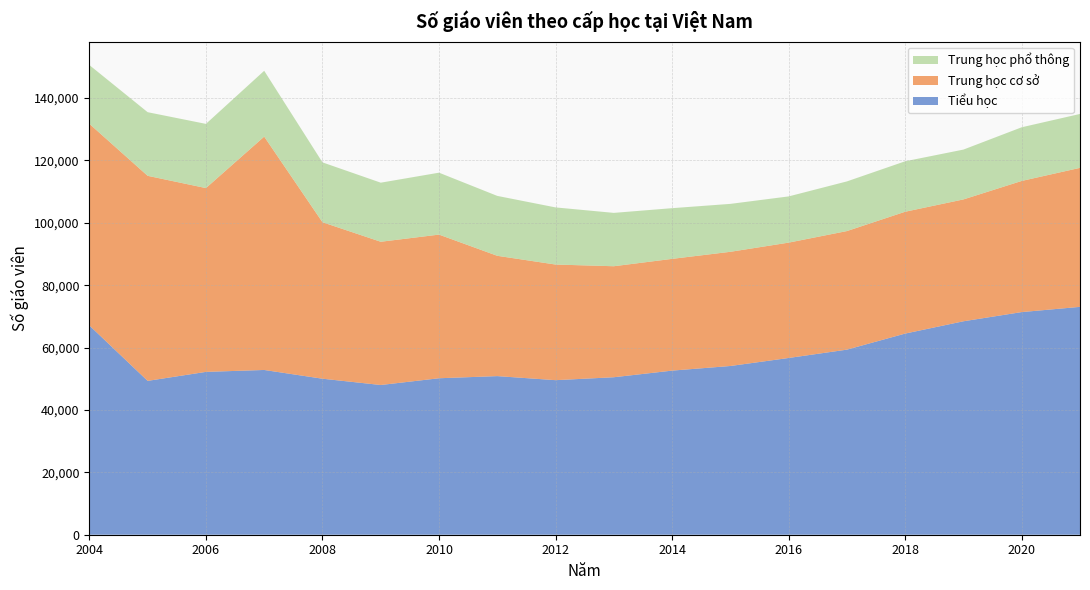

Reading right to left, list all the values displayed in this chart.

Tiểu học: 73056	71382	68435	64493	59340	56666	54097	52615	50490	49553	50852	50165	48002	50019	52823	52208	49327	67084
Trung học cơ sở: 44567	42047	39069	39061	38018	36983	36611	35829	35590	37071	38572	46058	45925	50171	74816	58926	65741	64652
Trung học phổ thông: 17284	17206	15977	16179	15919	14818	15365	16253	17106	18315	19206	19852	18942	19190	21106	20585	20400	18843